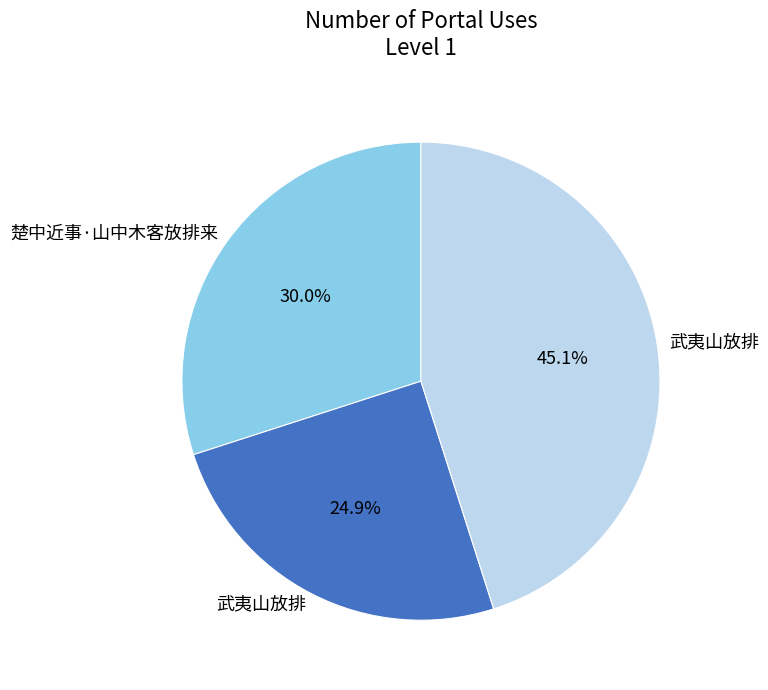

Does any single category account for the majority?

No